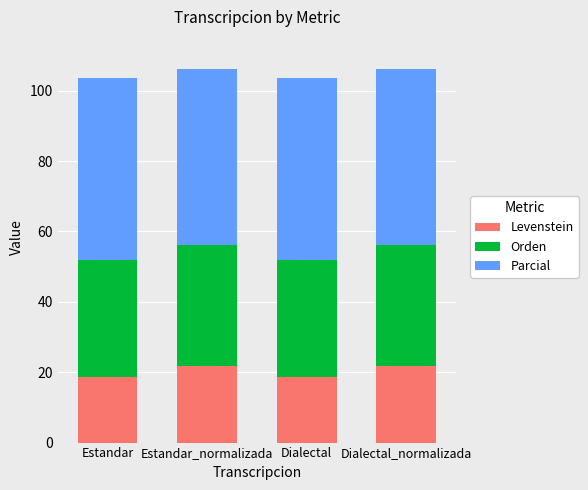

True or false: Levenstein has a value of 31.4 at Estandar_normalizada.

False